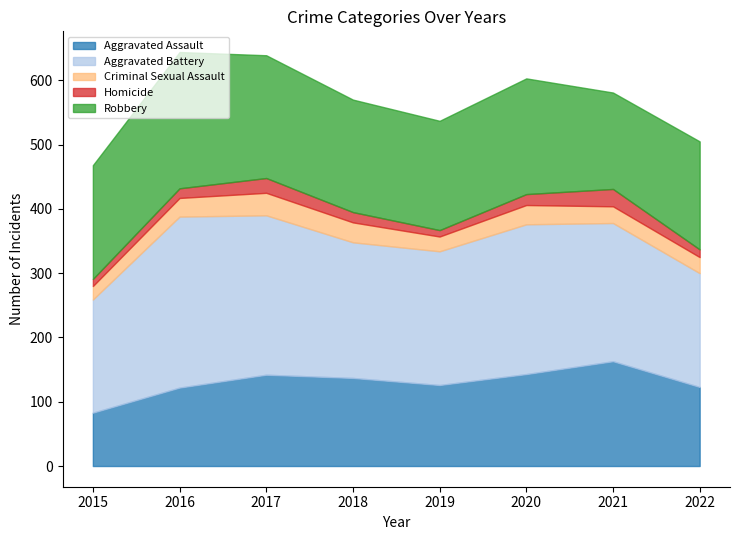

Where do Criminal Sexual Assault and Homicide first cross each other?

2020 and 2021